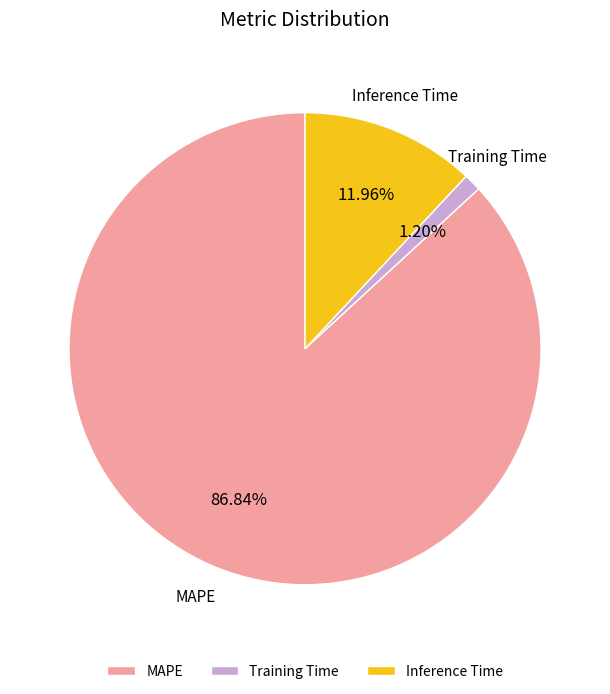

What is the total percentage of Inference Time and MAPE?

98.8%